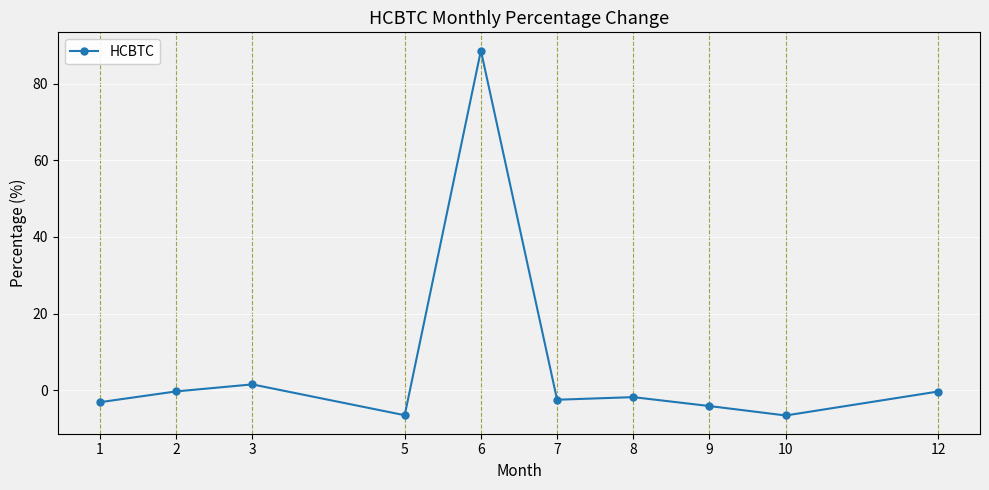

Which has a higher value, 12 or 7?

12